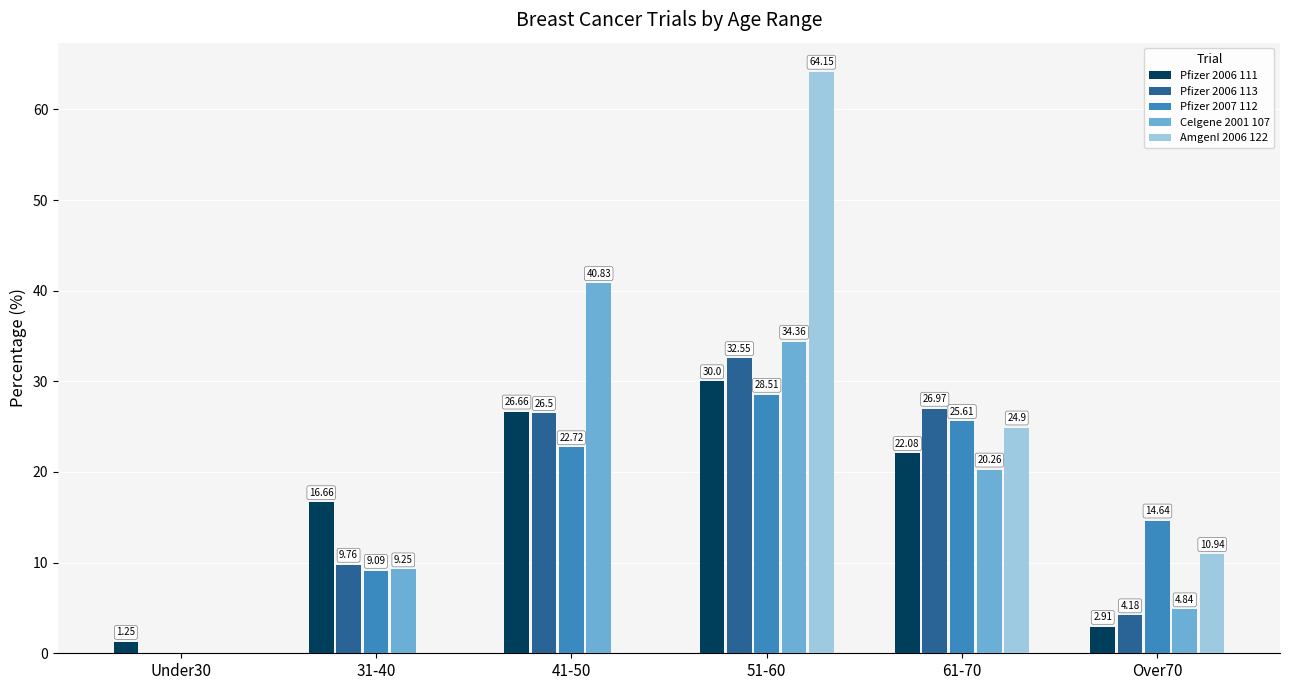

What is the total value across all series at 61-70?

119.8